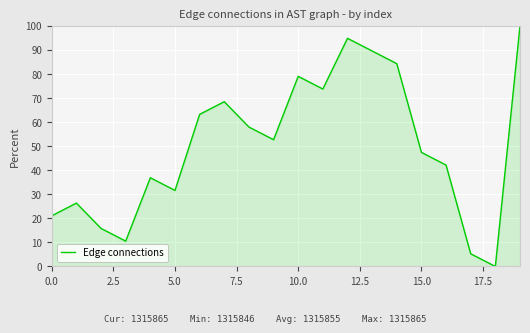

What is the difference between the maximum and minimum values?

100.0